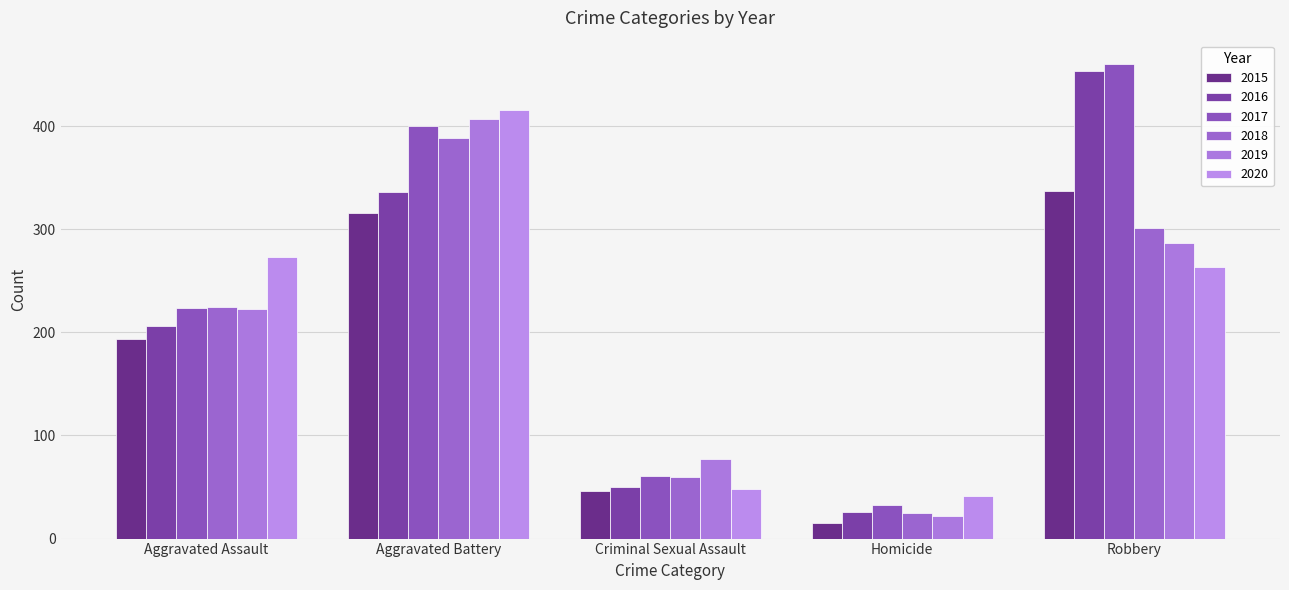

What is the label of the 4th bar from the left?

Homicide